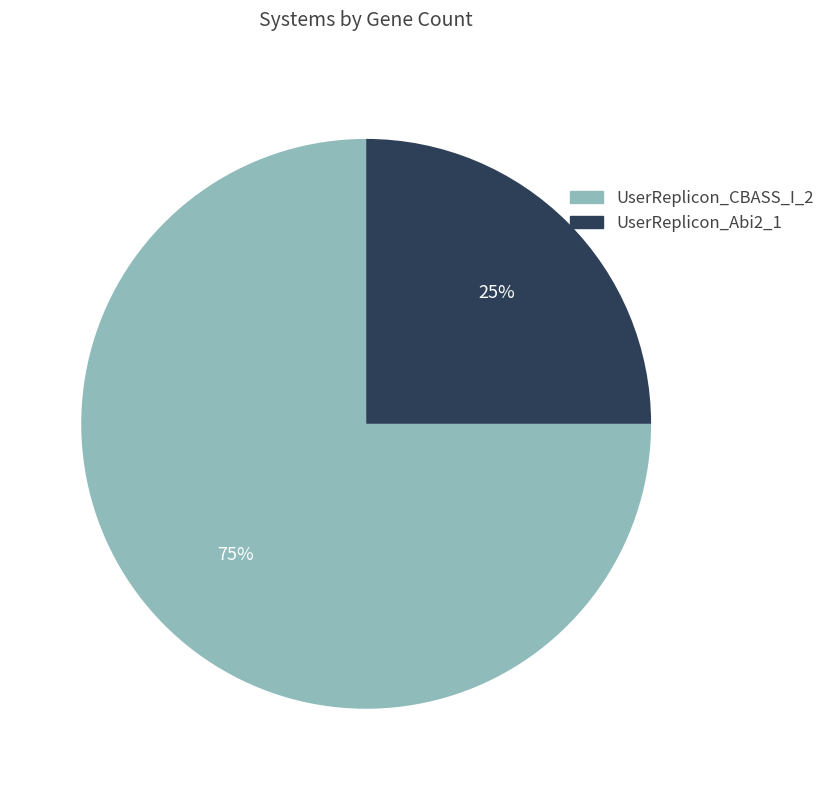

Rank the categories by value from highest to lowest.

UserReplicon_CBASS_I_2, UserReplicon_Abi2_1